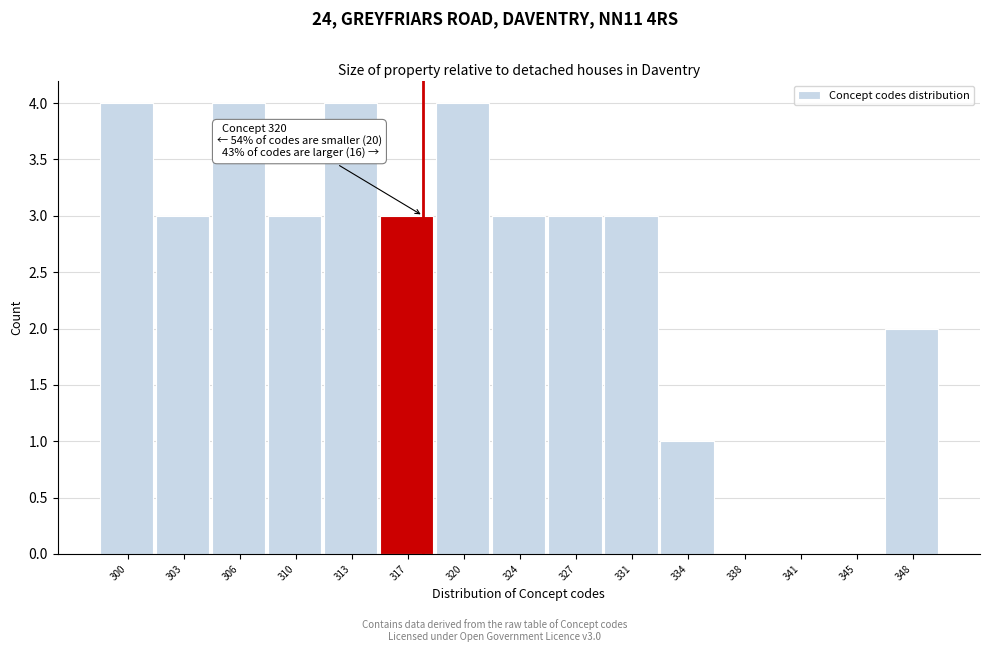

Reading left to right, extract all data points from this chart.

300=4	303=3	306=4	310=3	313=4	317=3	320=4	324=3	327=3	331=3	334=1	338=0	341=0	345=0	348=2